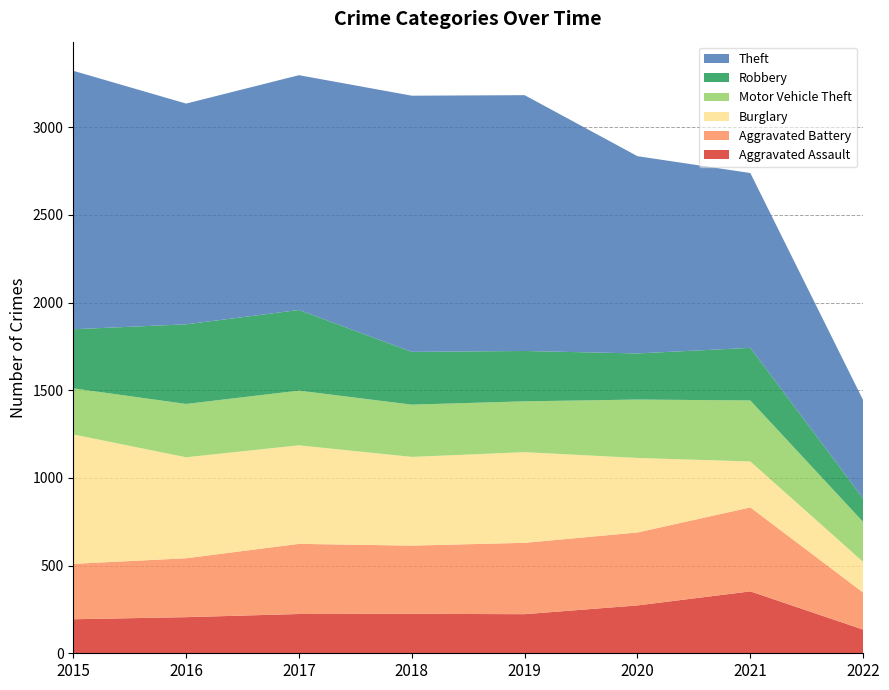

Reading left to right, transcribe all the data shown in this chart.

Aggravated Assault: 194	206	224	225	223	273	353	135
Aggravated Battery: 316	336	400	389	407	416	479	211
Burglary: 738	576	562	506	517	425	262	175
Motor Vehicle Theft: 263	304	312	298	290	333	348	228
Robbery: 337	454	460	301	287	263	300	134
Theft: 1474	1259	1339	1461	1459	1125	997	560